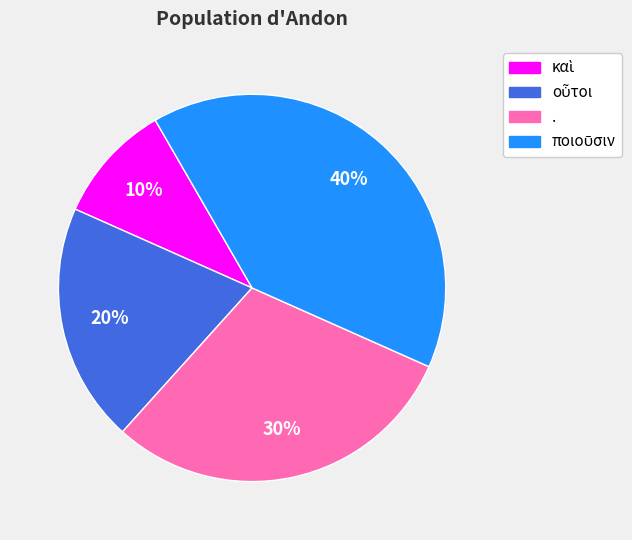

How many slices are in this pie chart?

4